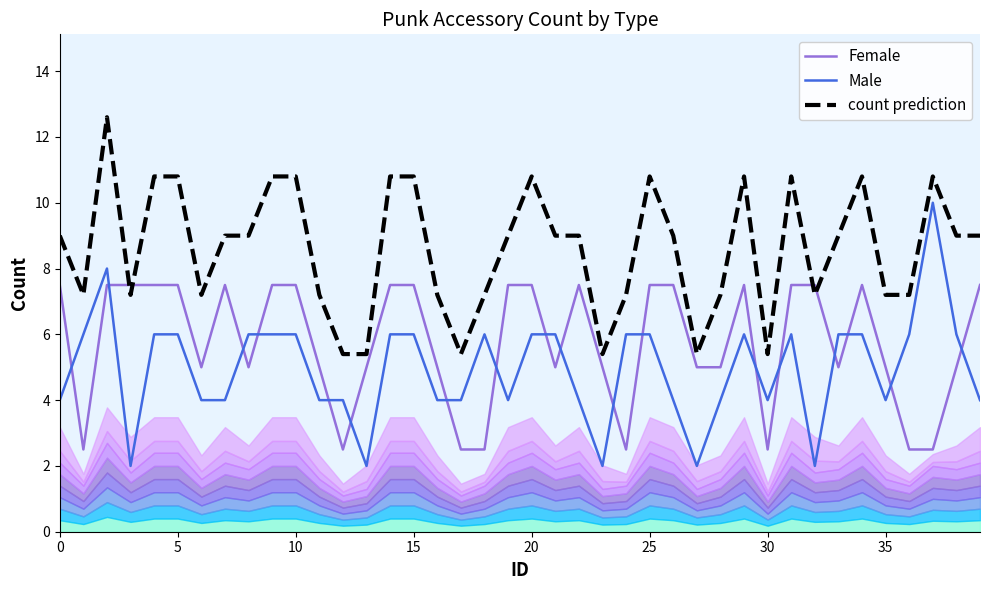

How many categories are shown in the chart?

40